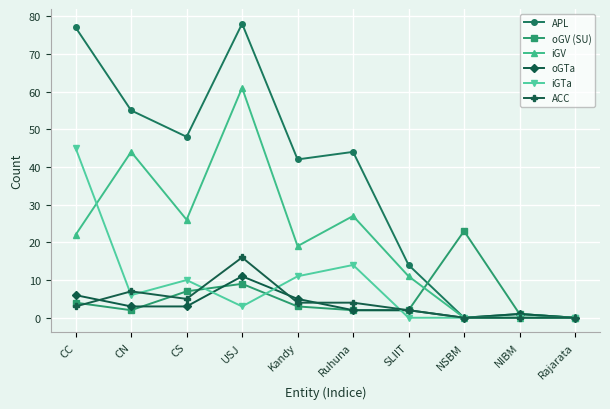

What is the difference between the highest and lowest values at CN?

53